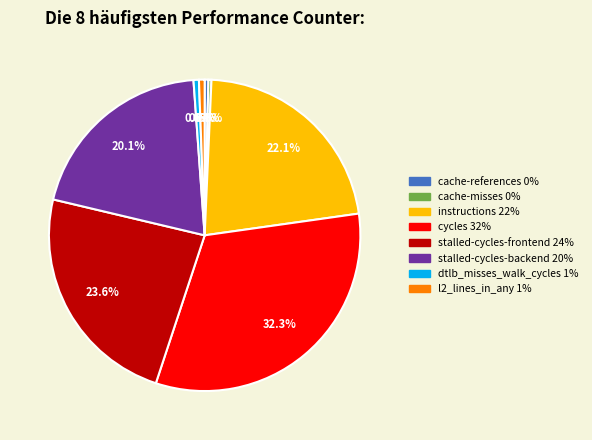

Does stalled-cycles-backend represent more than half of the total?

No